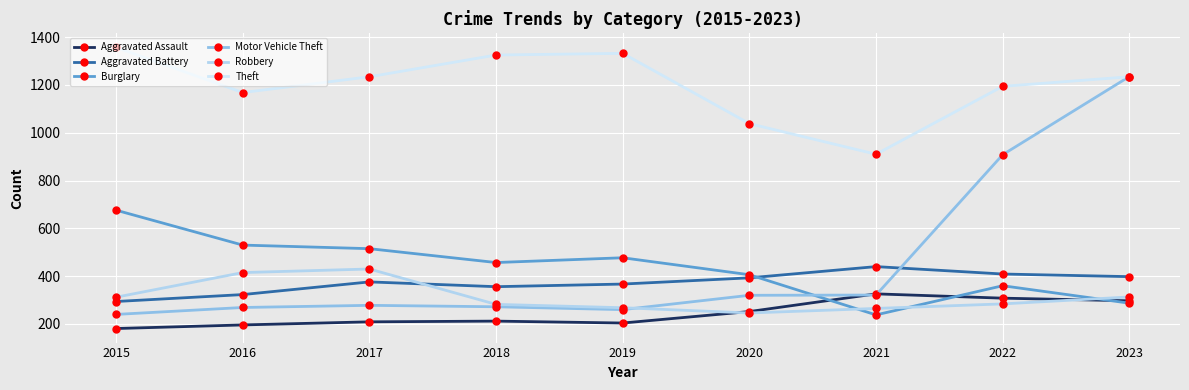

What is the sum of the Motor Vehicle Theft values at 2019 and 2015?

500